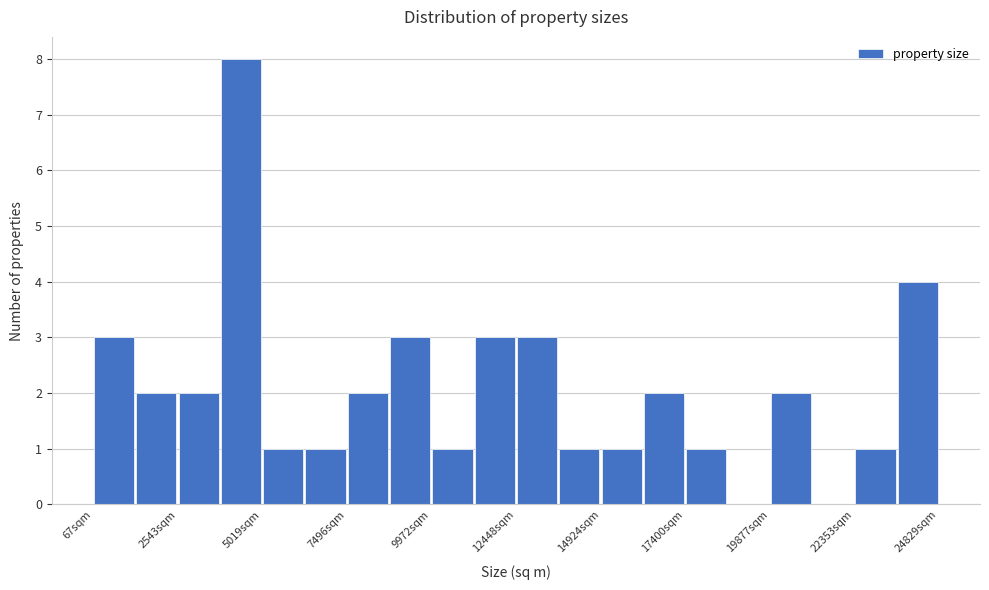

Around what value on the x-axis is the tallest bar? Give the approximate position of its centre, as read against the axis.

4500